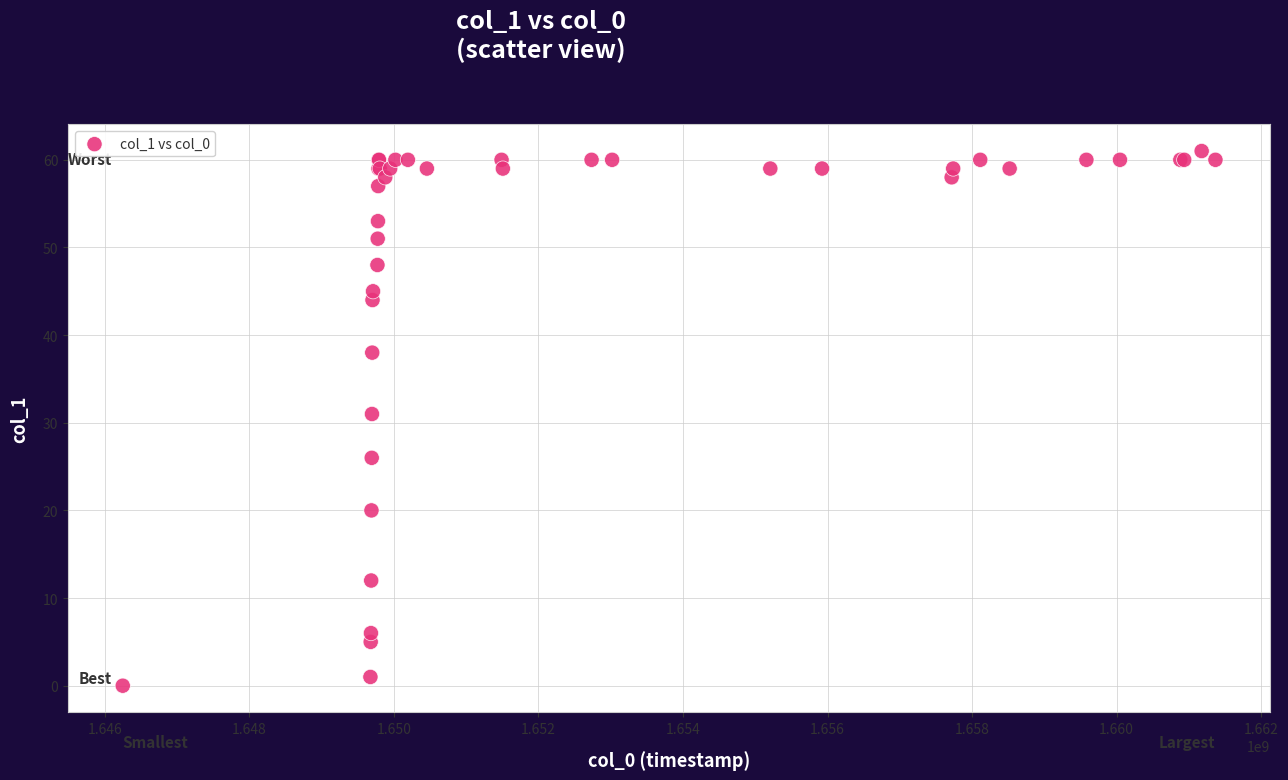

What Y value in the scatter plot is closest to 30?

31